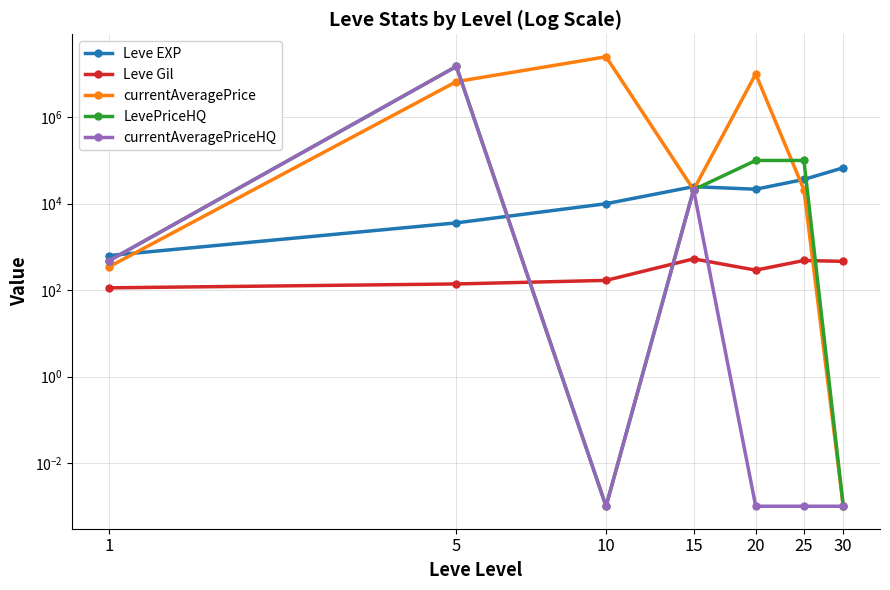

The value of currentAveragePrice at 5 is 3723059.6. True or false?

False